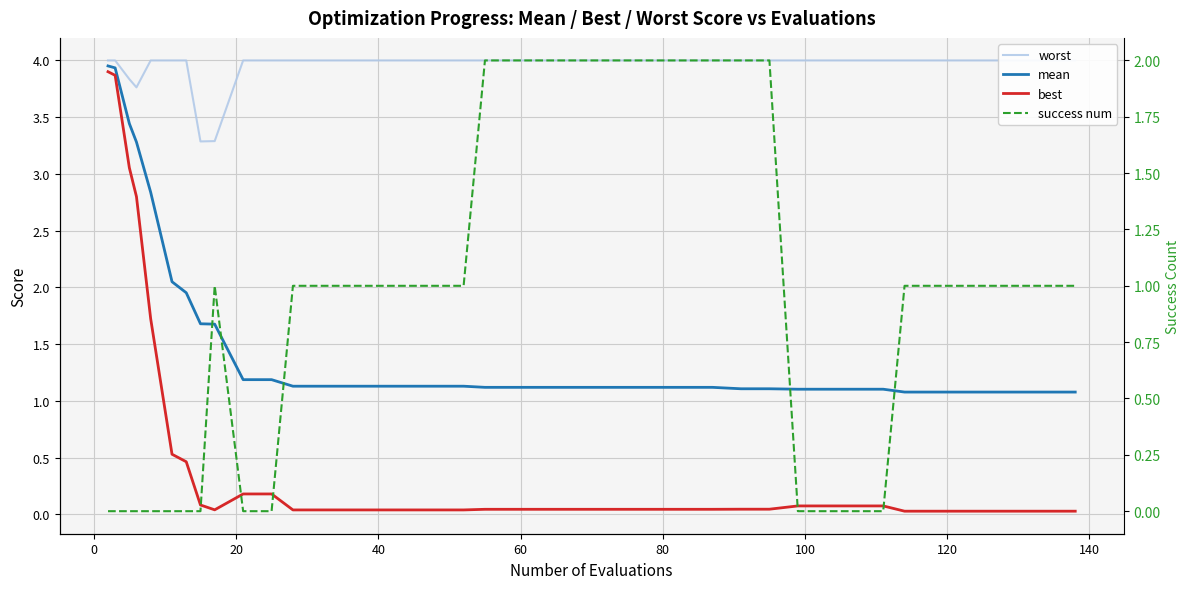

The mean series shows 1.5 at 26. True or false?

False